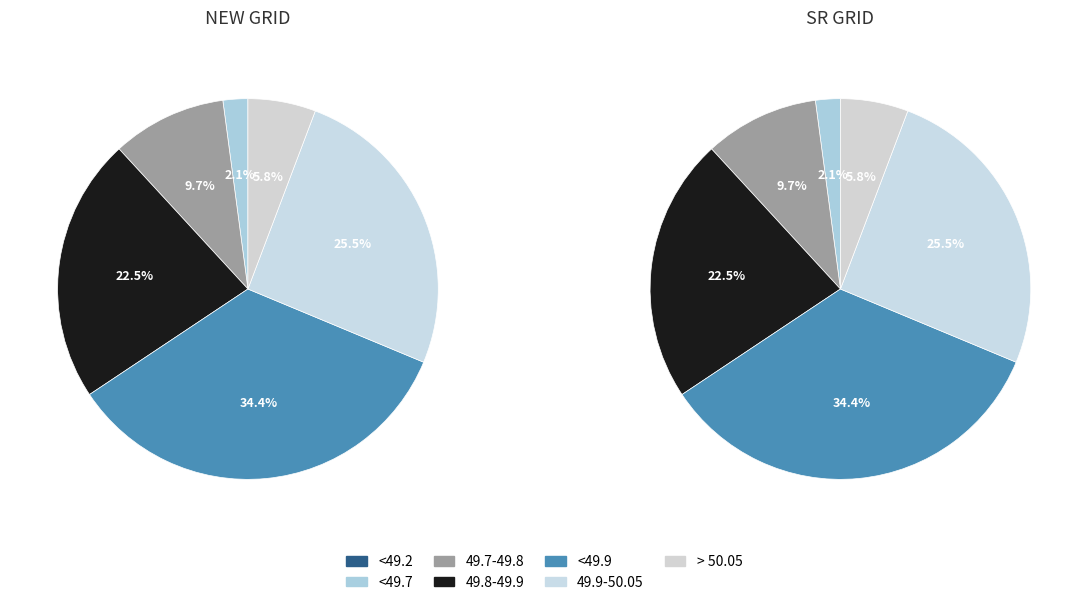

What is the total percentage of <49.7 and 49.8-49.9?

24.6%